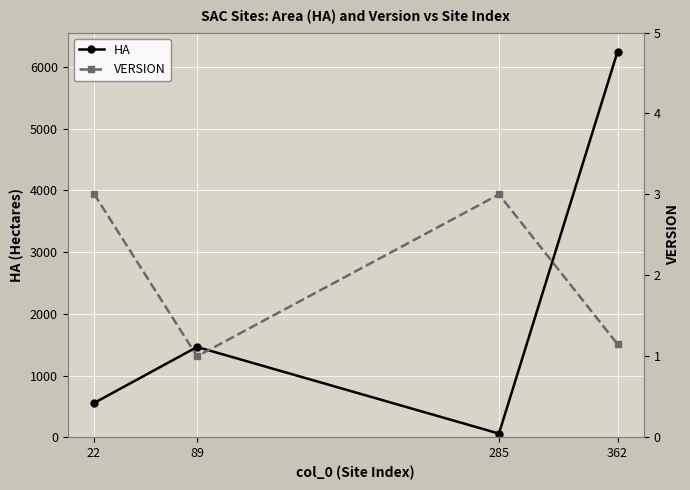

True or false: VERSION and HA cross at least once.

False